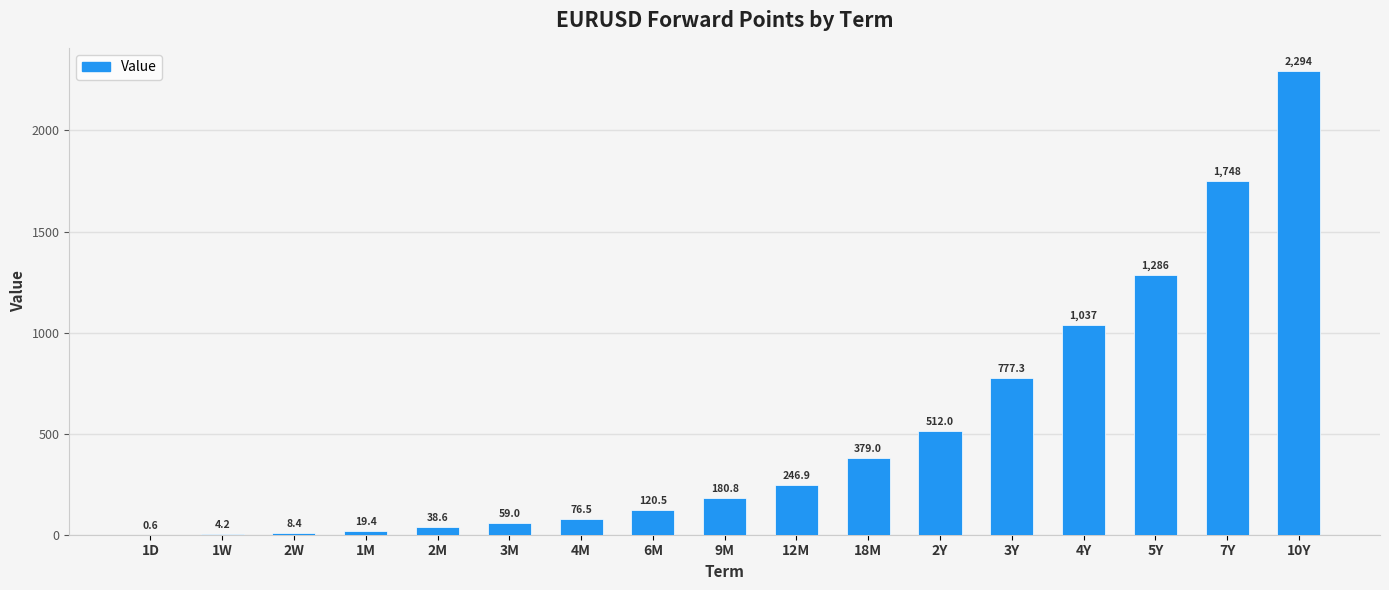

Which has a higher value, 3M or 7Y?

7Y